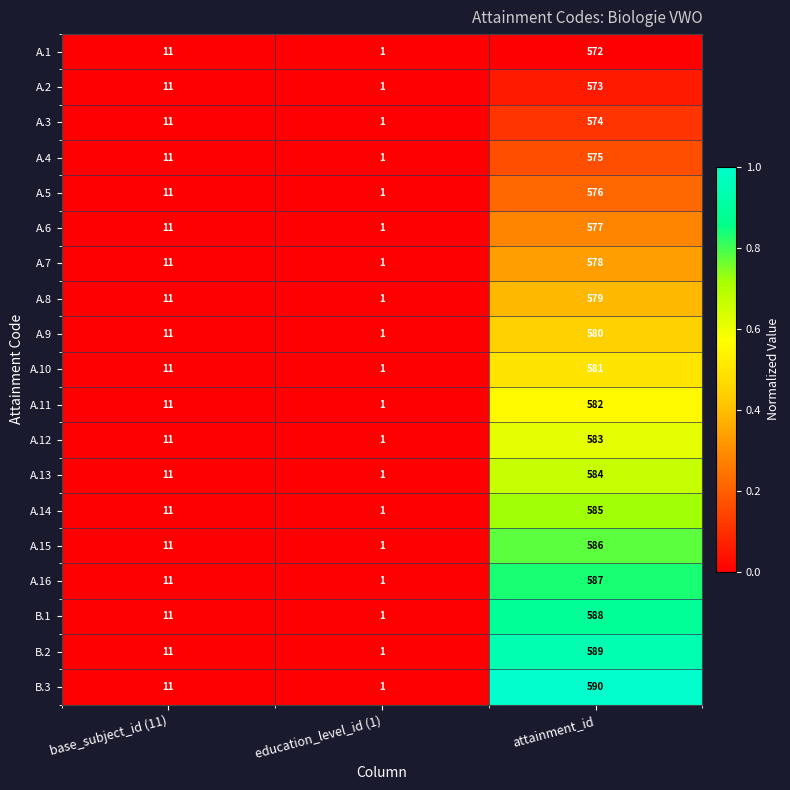

How many values in the A.16 series are below 11?

1